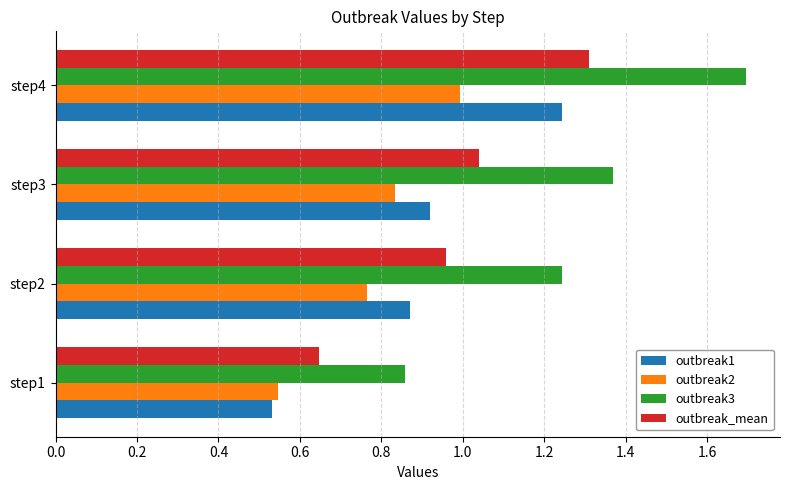

What is the difference between the outbreak_mean values at step4 and step2?

0.4